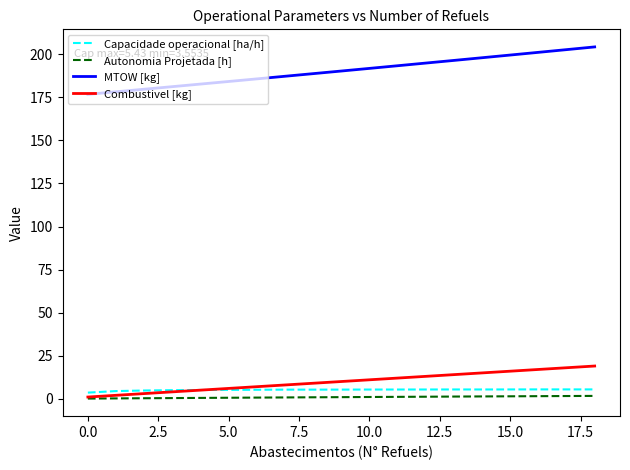

At how many categories does at least one series exceed 54?

19